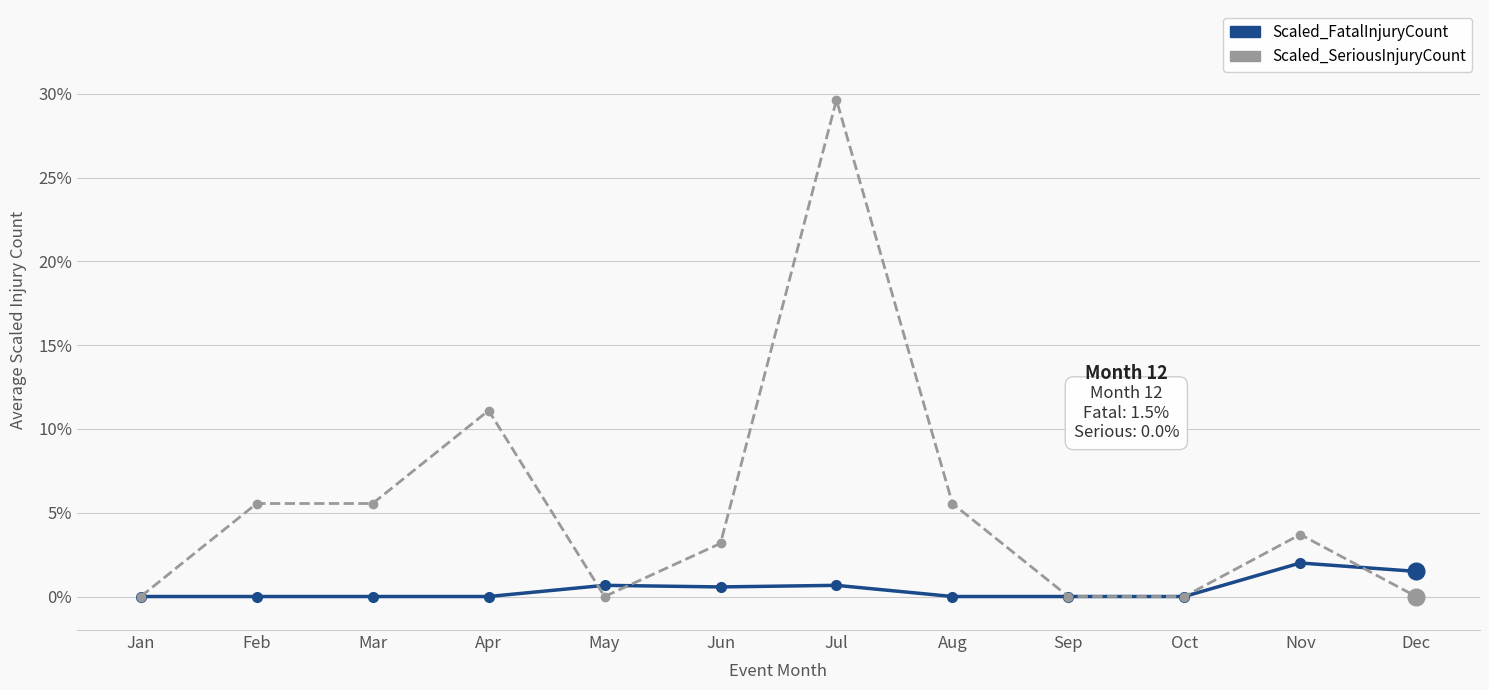

True or false: Scaled_FatalInjuryCount has a value of -0.0 at Mar.

False